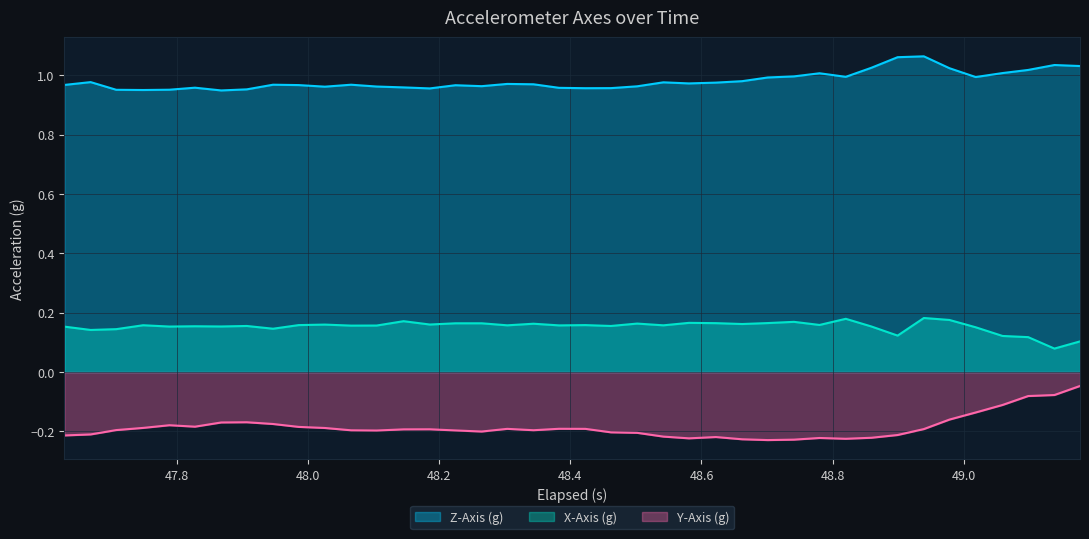

Which series has the largest range (max minus min)?

Y-Axis (g)